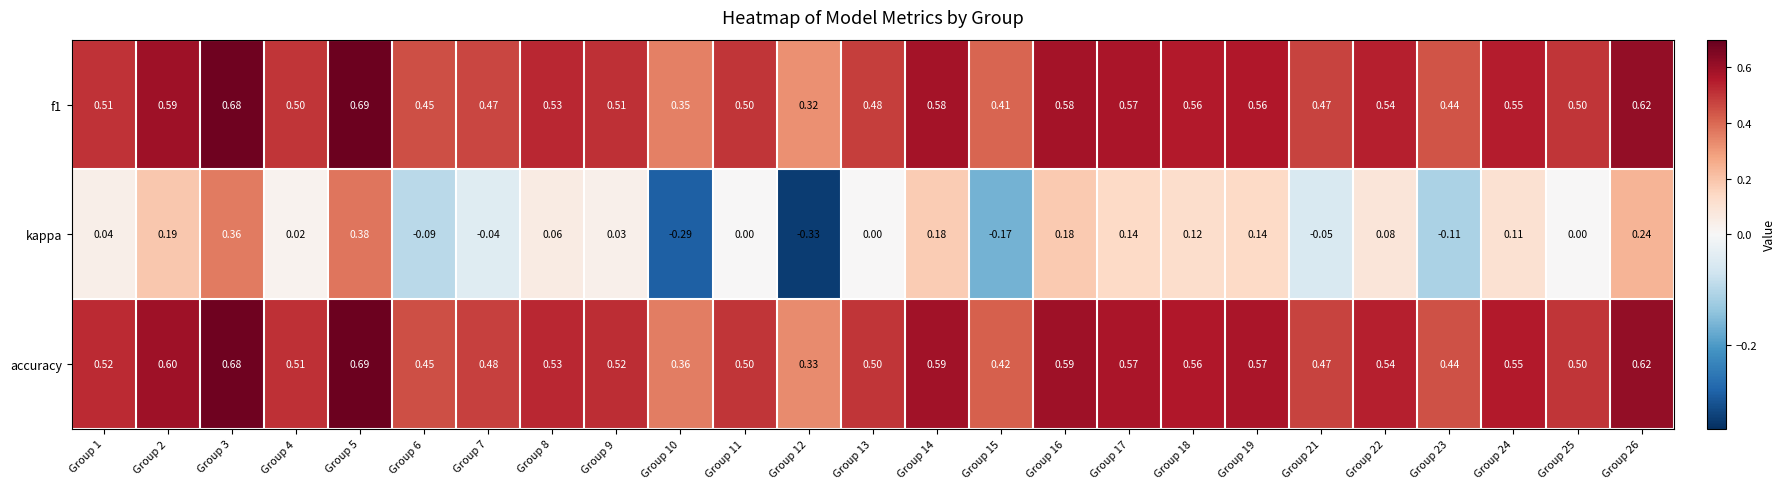

Which series has the largest total across all categories?

accuracy